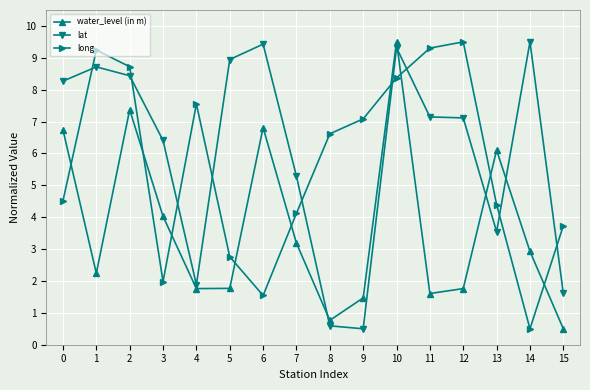

At which label does long reach its minimum?

14